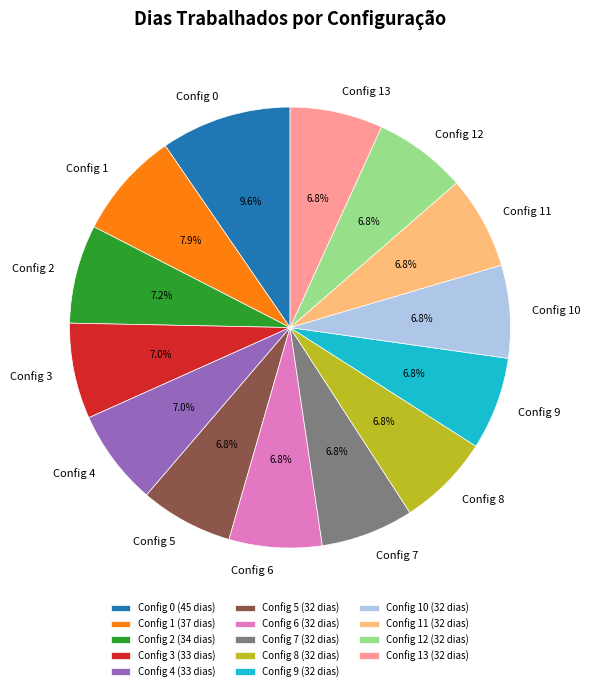

How many segments does this pie chart have?

14